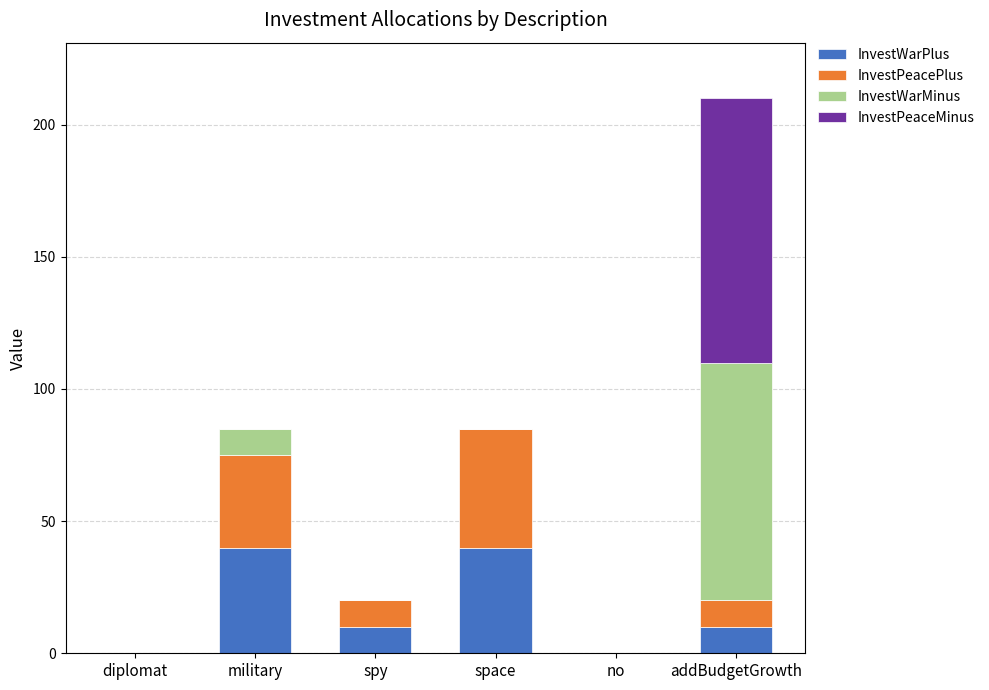

What is the sum of all InvestWarPlus values?

100